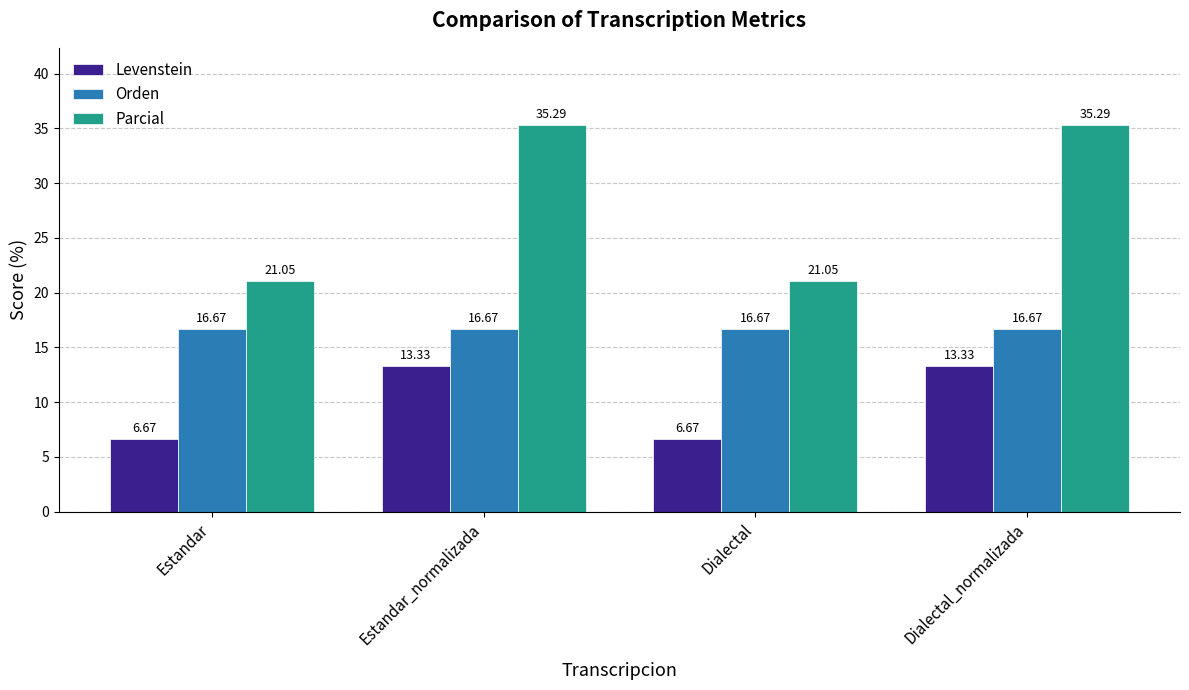

Which series has the largest range (max minus min)?

Parcial